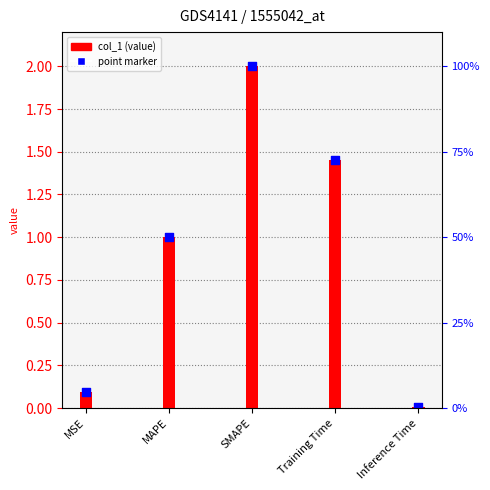

What is the change in value from Training Time to Inference Time?

-1.4